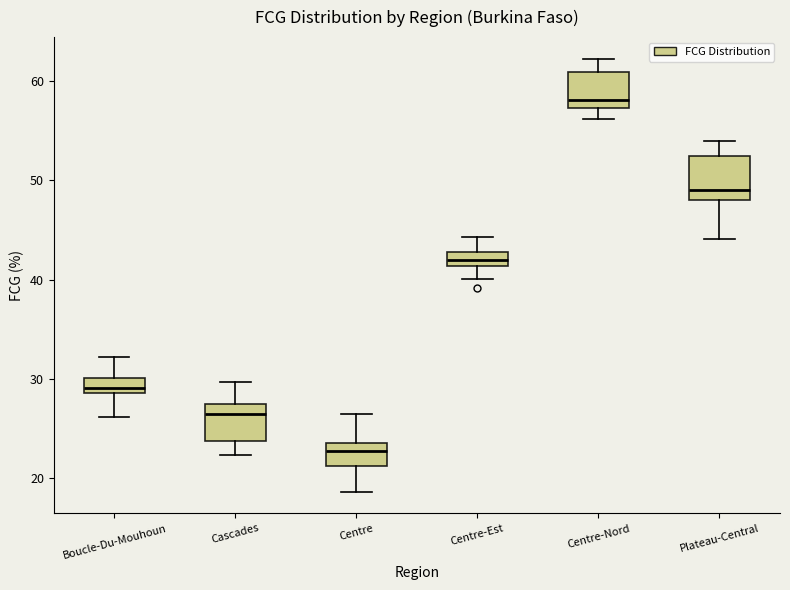

Which box's median line is the highest?

Centre-Nord